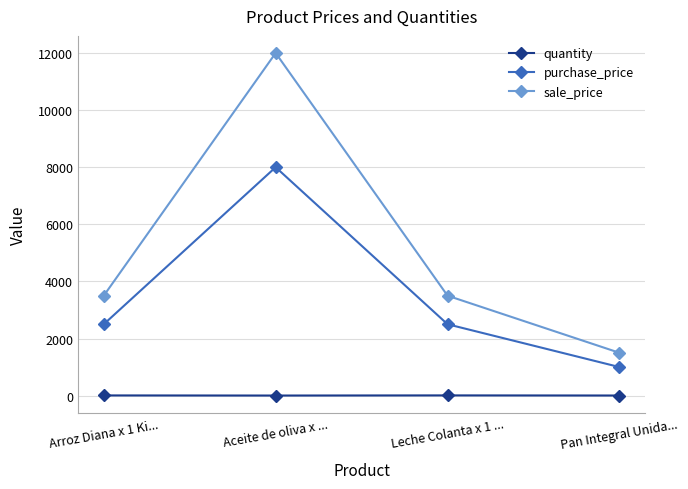

What is the total value across all series at Leche Colanta x 1 ...?

6008